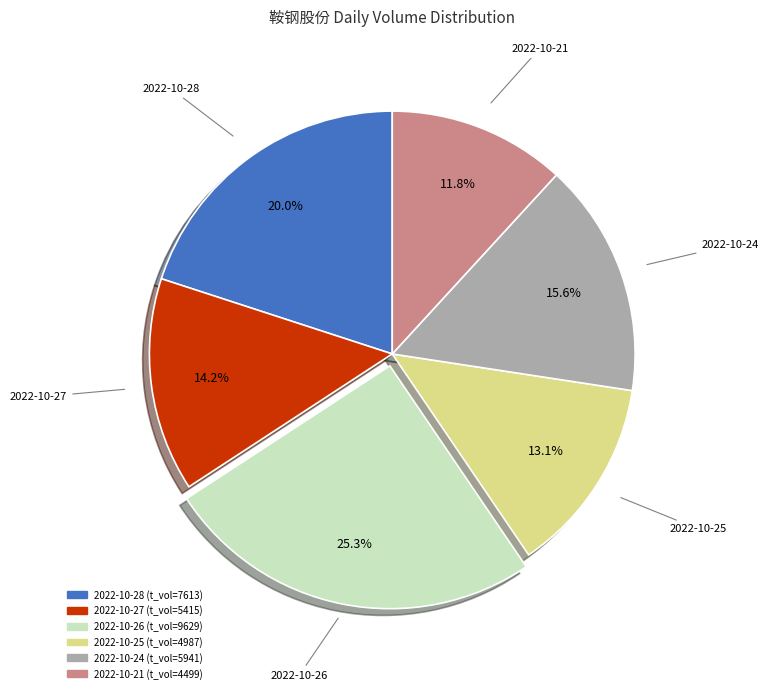

Count the number of slices in the pie.

6